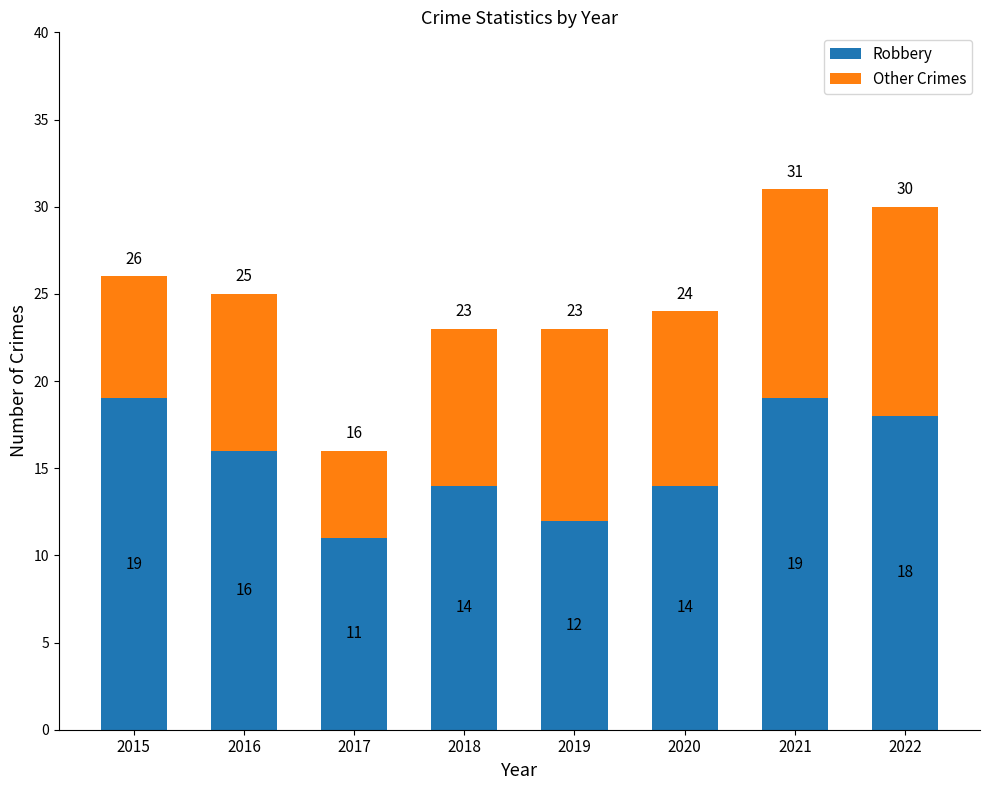

What is the sum of the Robbery values at 2020 and 2017?

25